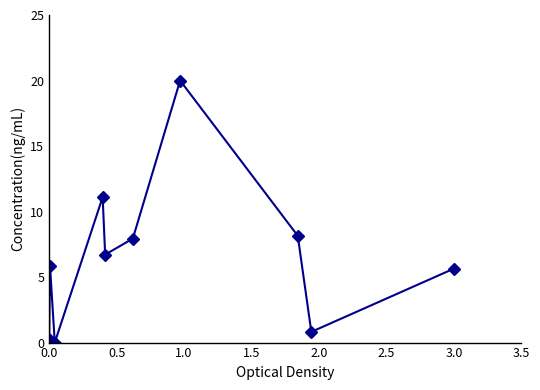

What is the difference between the maximum and minimum values?

20.0